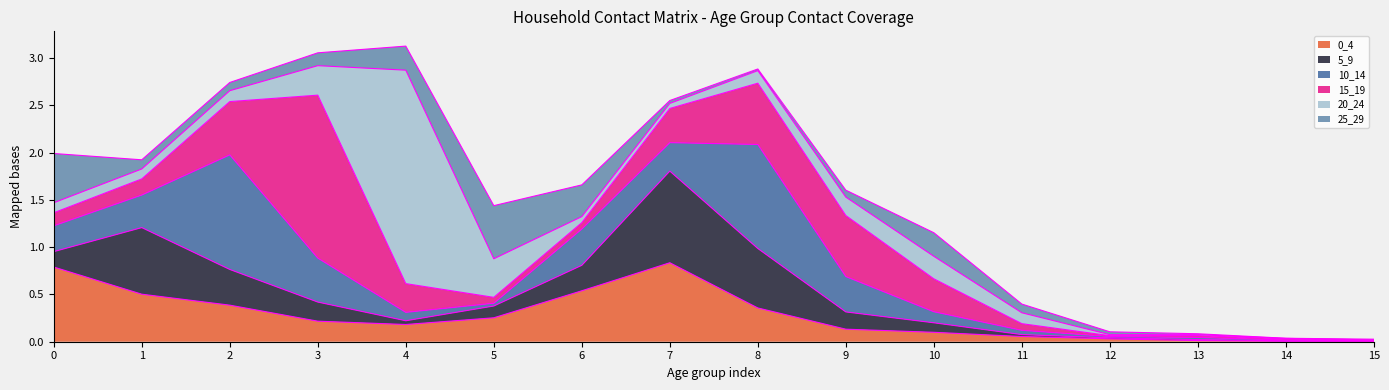

Reading left to right, list all the values displayed in this chart.

0_4: 0.8	0.5	0.4	0.2	0.2	0.3	0.5	0.8	0.4	0.1	0.1	0.1	0.0	0.0	0.0	0.0
5_9: 0.2	0.7	0.4	0.2	0.0	0.1	0.3	1.0	0.6	0.2	0.1	0.0	0.0	0.0	0.0	0.0
10_14: 0.3	0.3	1.2	0.5	0.1	0.0	0.4	0.3	1.1	0.4	0.1	0.0	0.0	0.0	0.0	0.0
15_19: 0.1	0.2	0.6	1.7	0.3	0.1	0.1	0.4	0.6	0.6	0.3	0.1	0.0	0.0	0.0	0.0
20_24: 0.1	0.1	0.1	0.3	2.3	0.4	0.1	0.1	0.1	0.2	0.2	0.1	0.0	0.0	0.0	0.0
25_29: 0.5	0.1	0.1	0.1	0.3	0.6	0.3	0.0	0.0	0.1	0.2	0.1	0.0	0.0	0.0	0.0